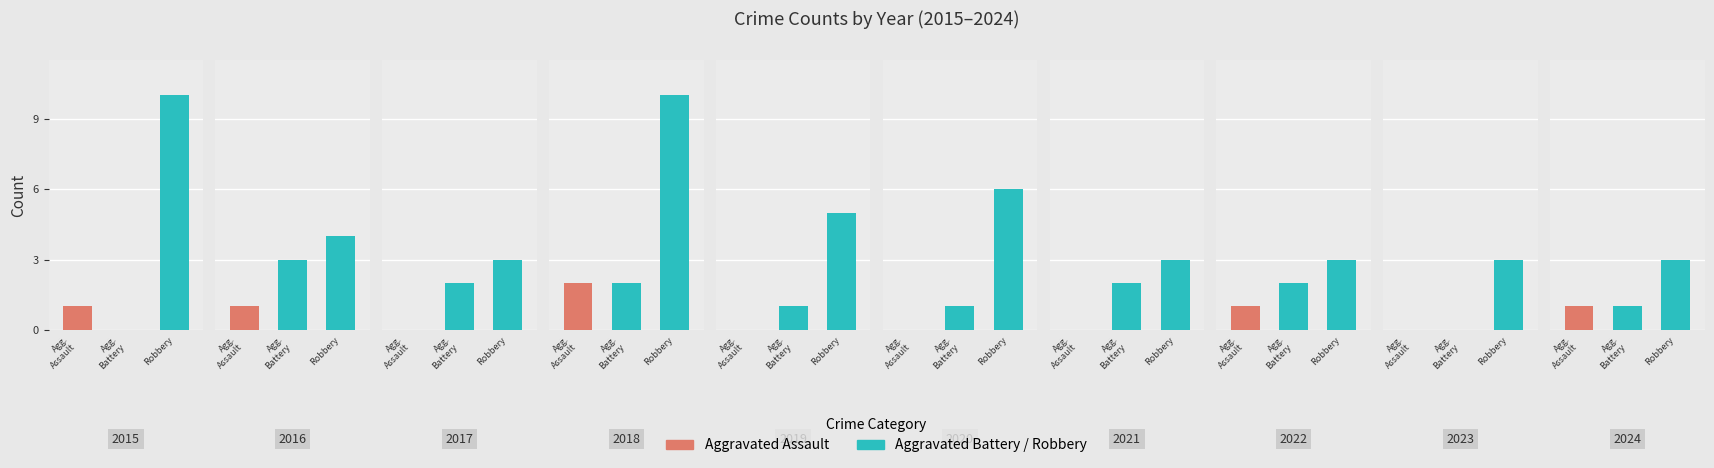

At which label is Aggravated Assault closest to 1?

2015